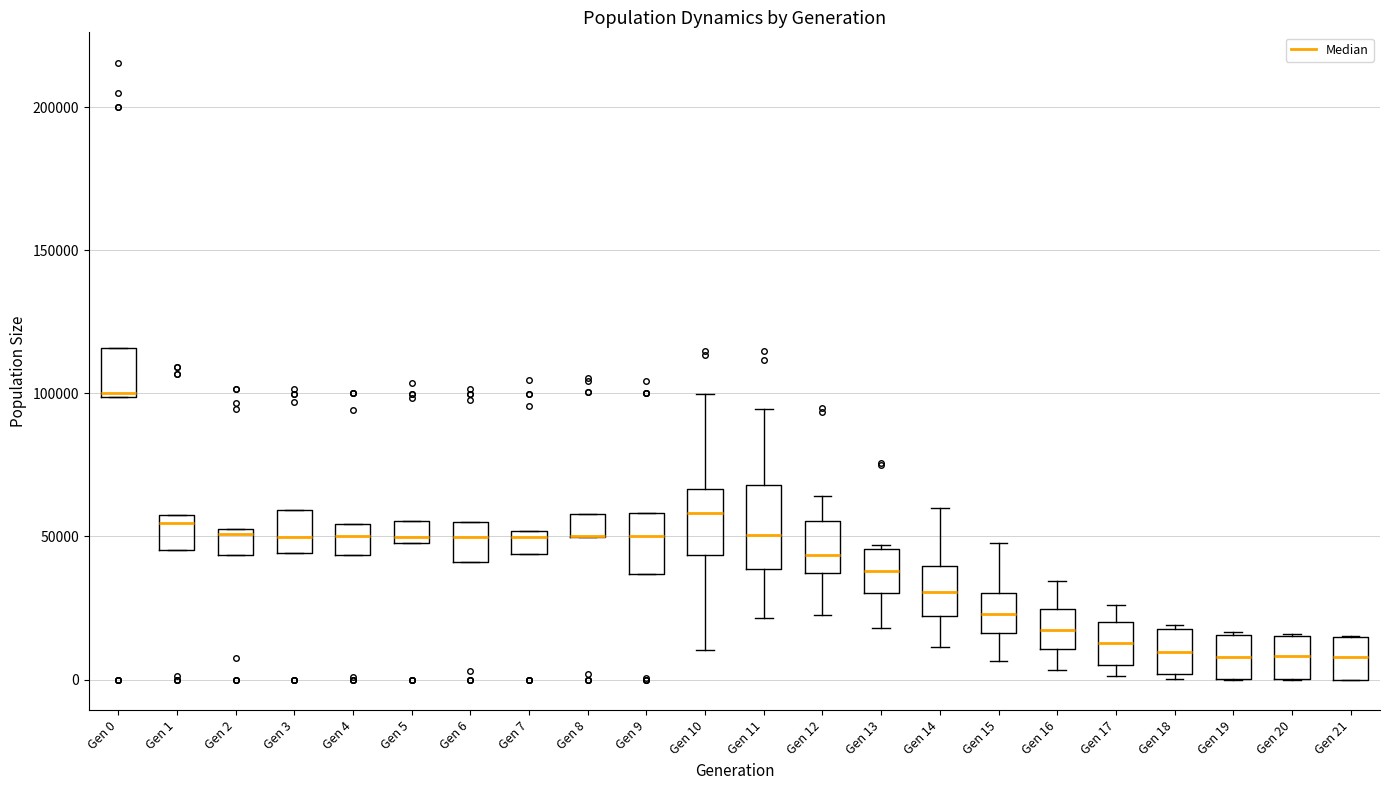

Where is the lower edge of the box for Gen 19 on the y-axis? The values are not printed on the chart, so give them approximately, as read against the axis.

0